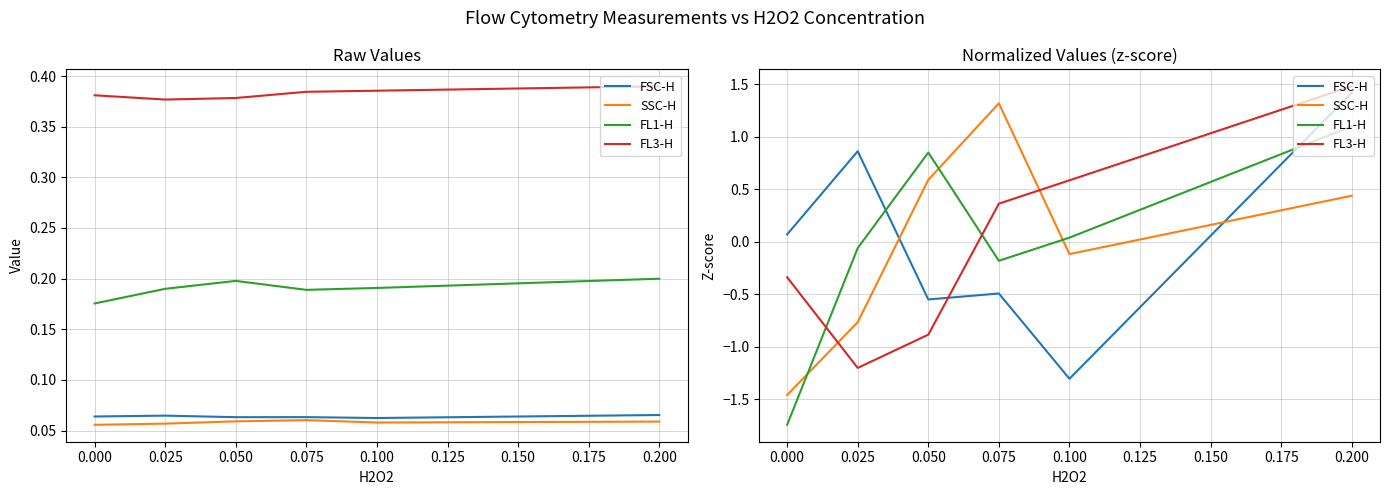

What is the difference between the FL3-H values at 0.050 and 0.100?

1.5